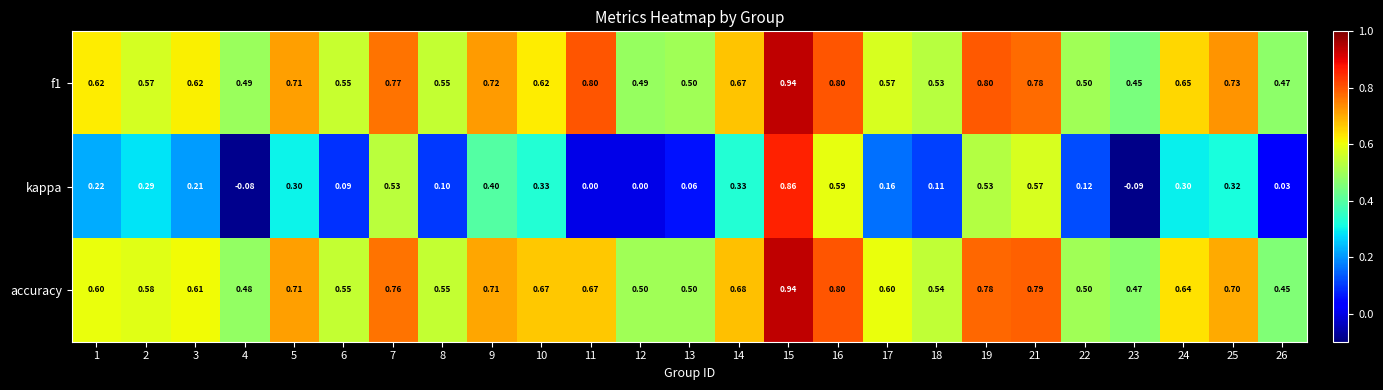

Which series has the widest spread of values?

kappa